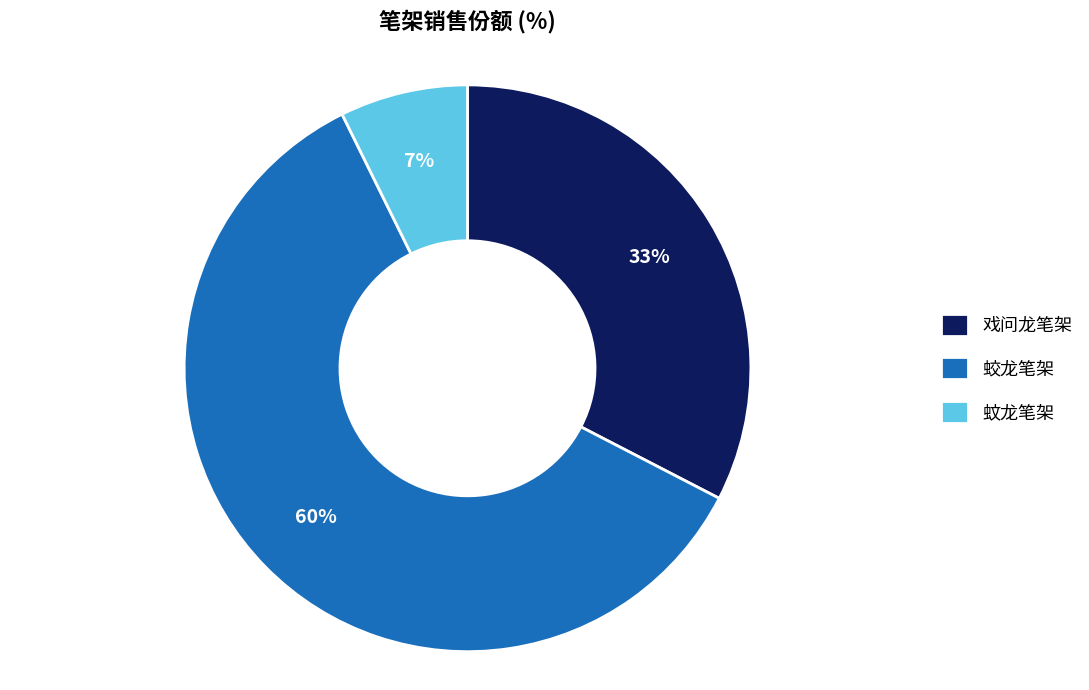

How many slices are in this pie chart?

3